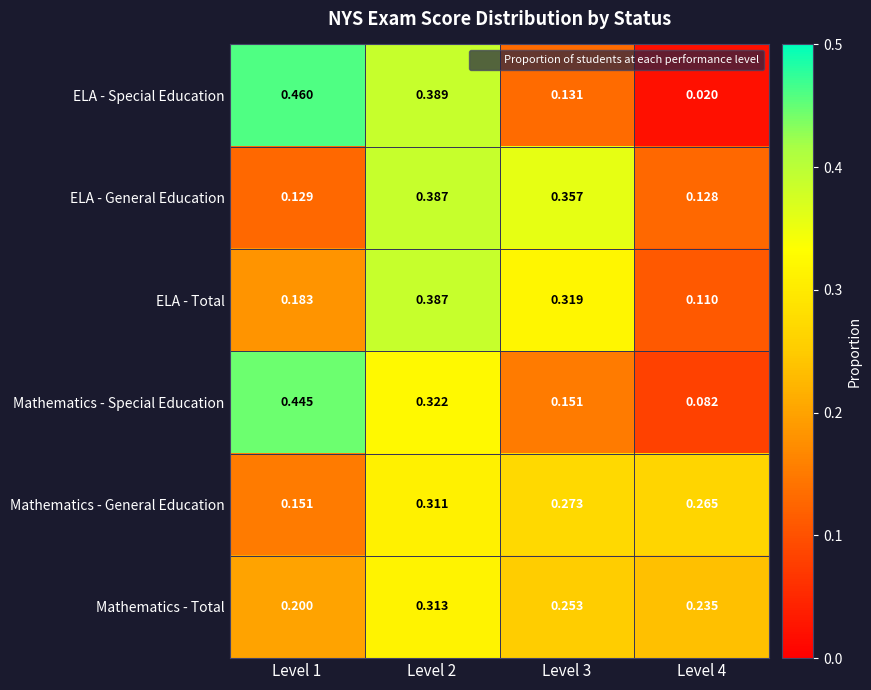

Which series has the widest spread of values?

ELA - Special Education